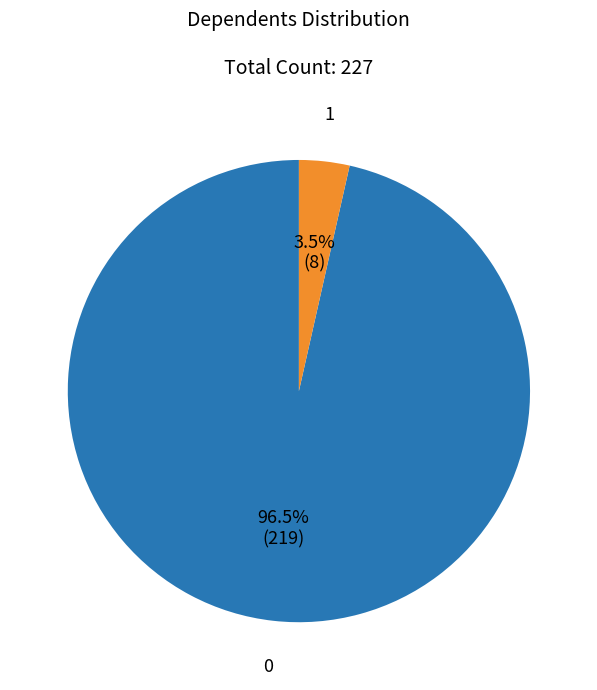

How many slices are in this pie chart?

2